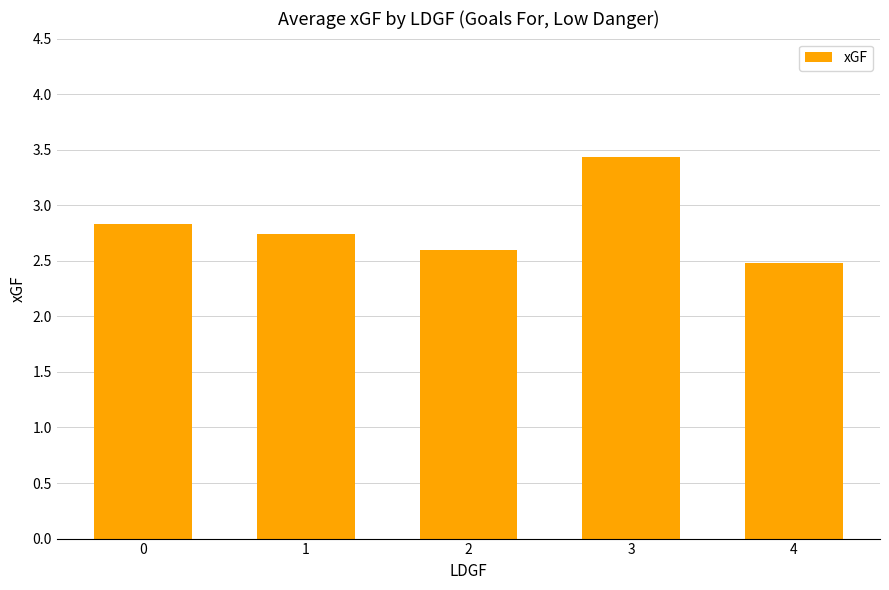

Reading left to right, what are all the values shown in this chart?

2.8	2.7	2.6	3.4	2.5